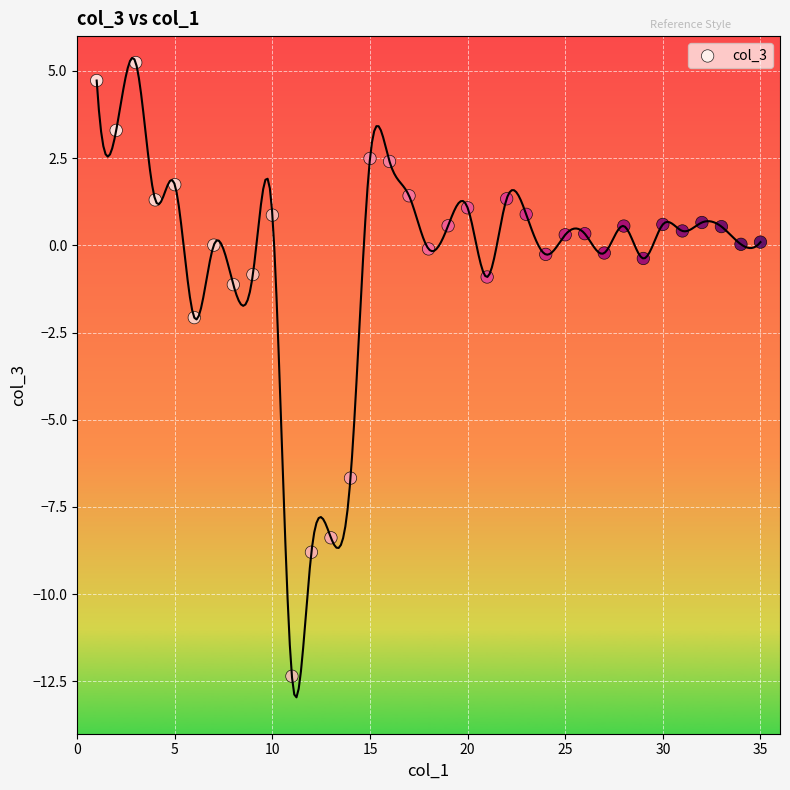

What is the range of Y values (max minus min)?

17.6